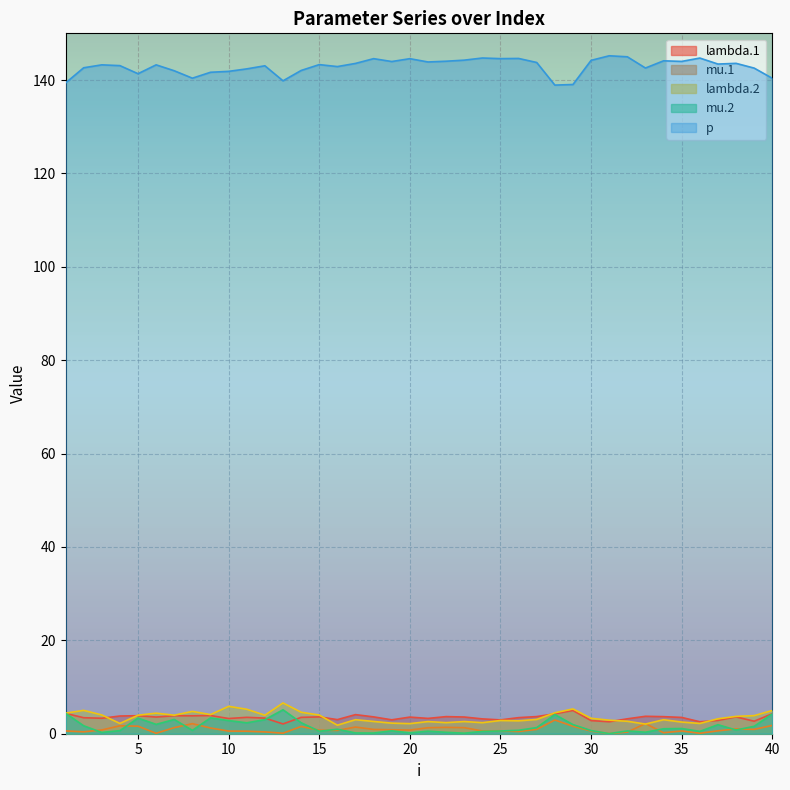

What is the greatest value displayed?

145.2